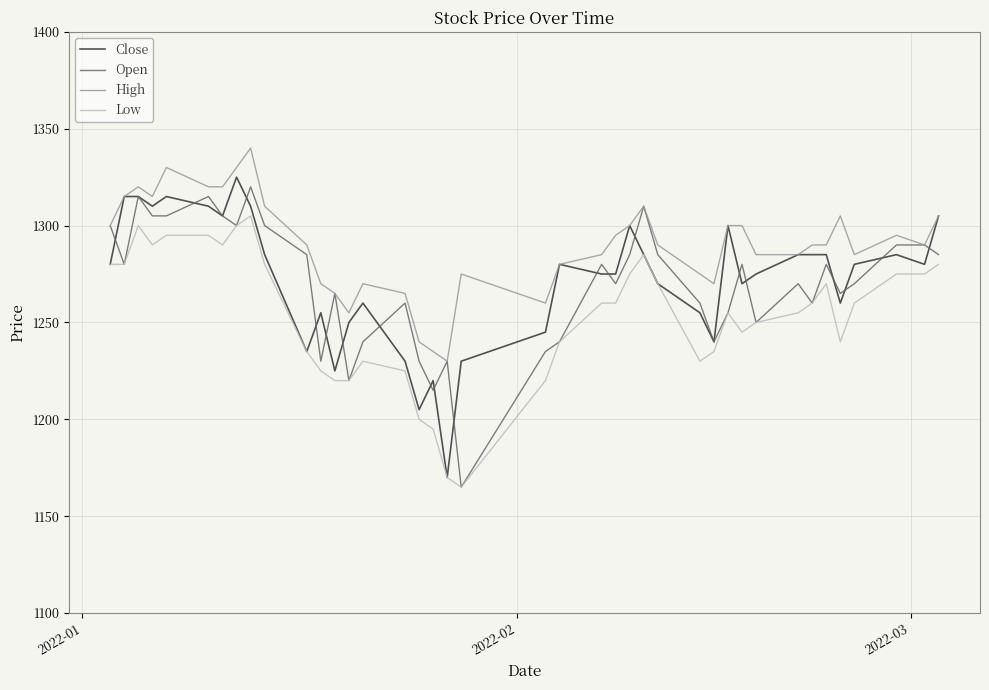

What is the greatest value displayed?

1340